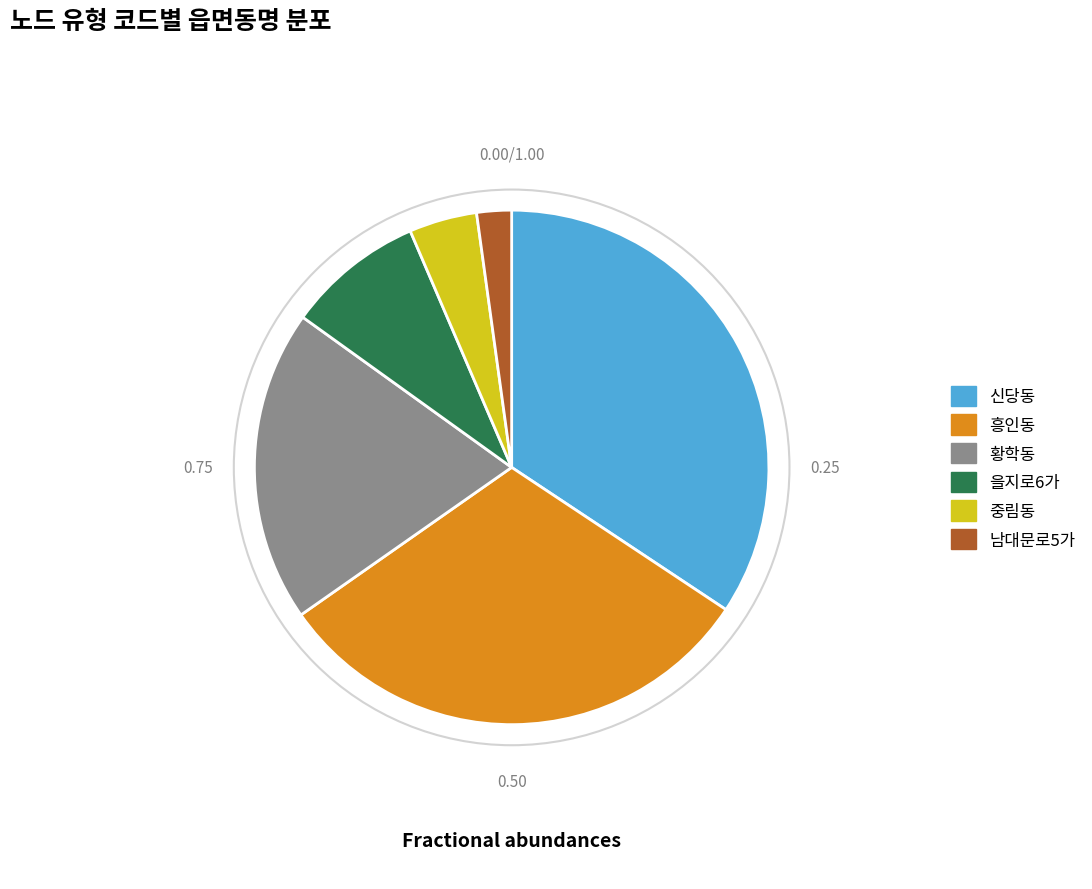

Does 황학동 account for over 50% of the chart?

No